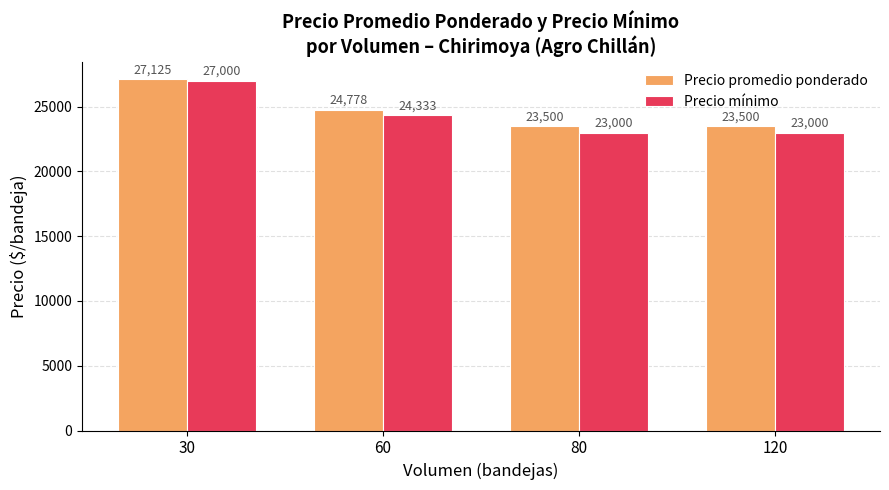

Does the chart contain stacked bars?

No